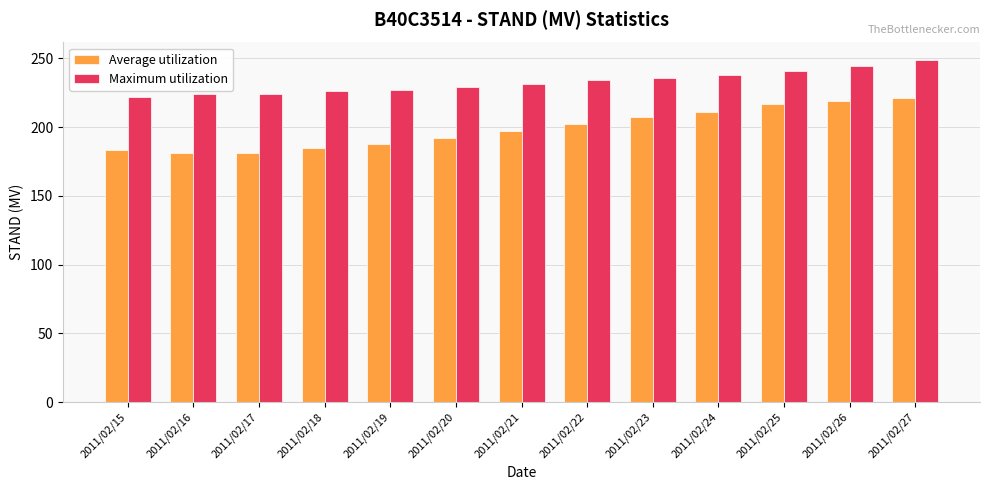

How many groups of bars are there?

13